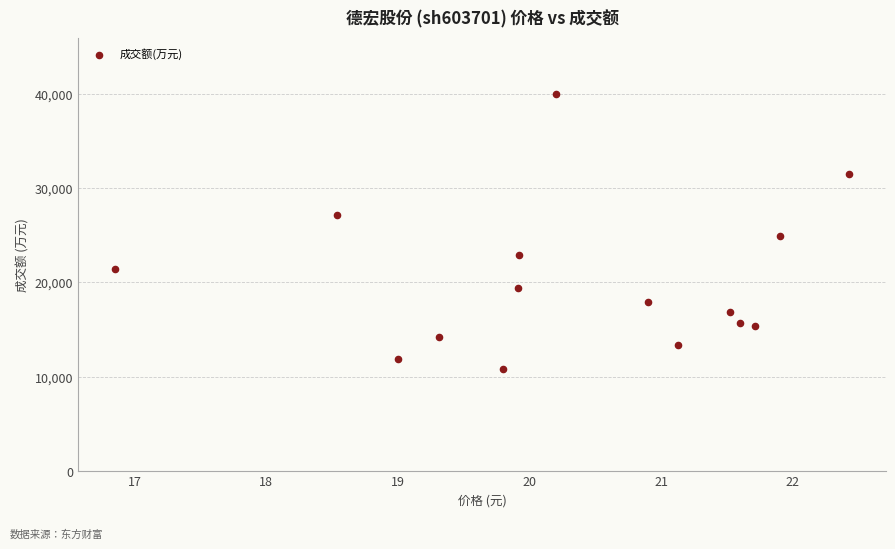

What Y value in the scatter plot is closest to 25356?

24881